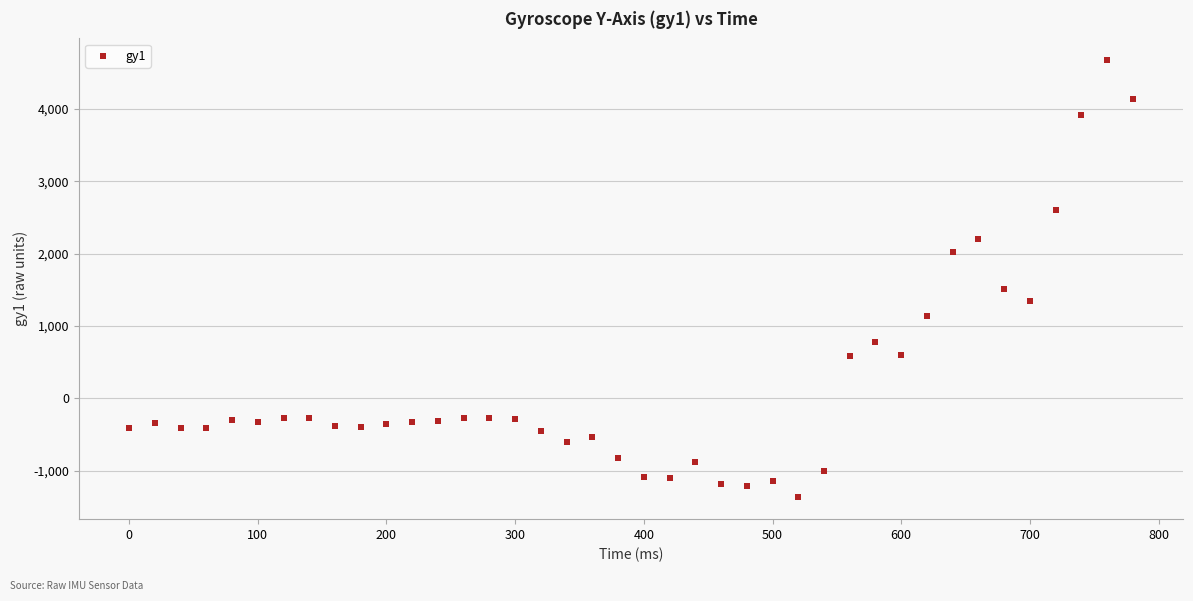

What is the range of Y values (max minus min)?

6033